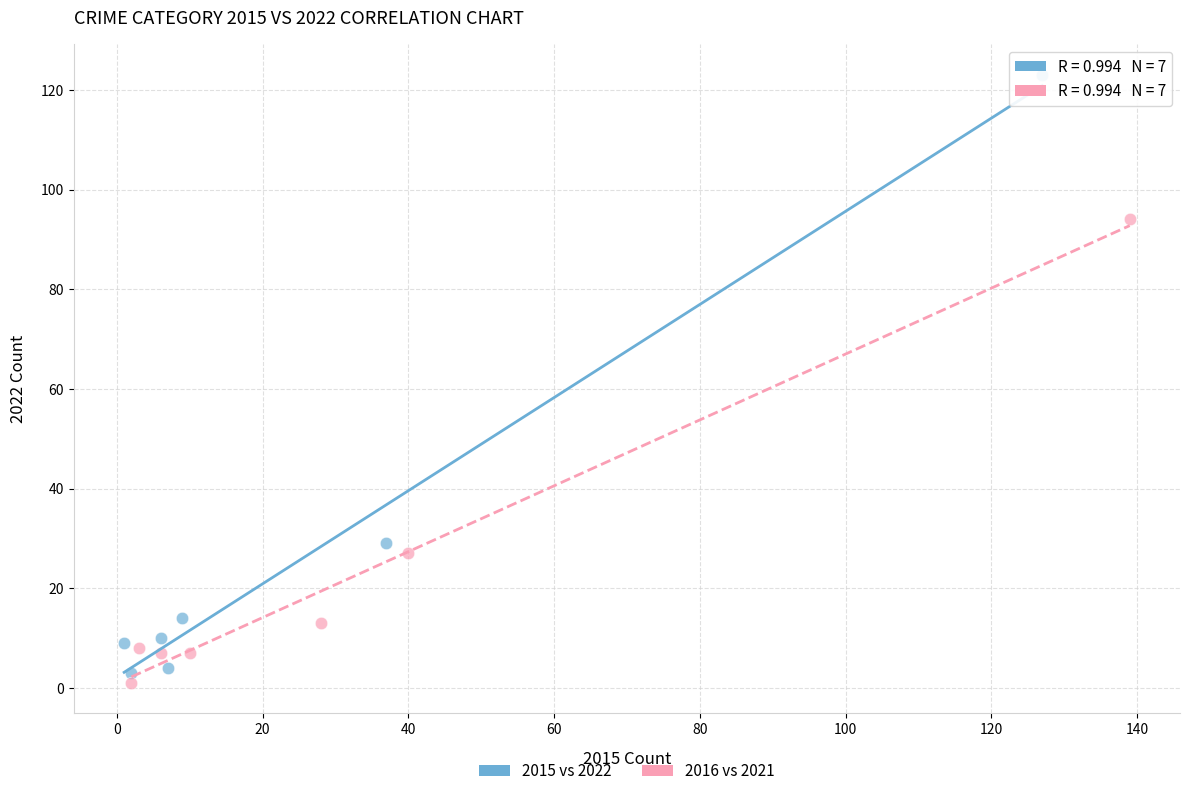

Which series has the widest spread of Y values?

2015 vs 2022